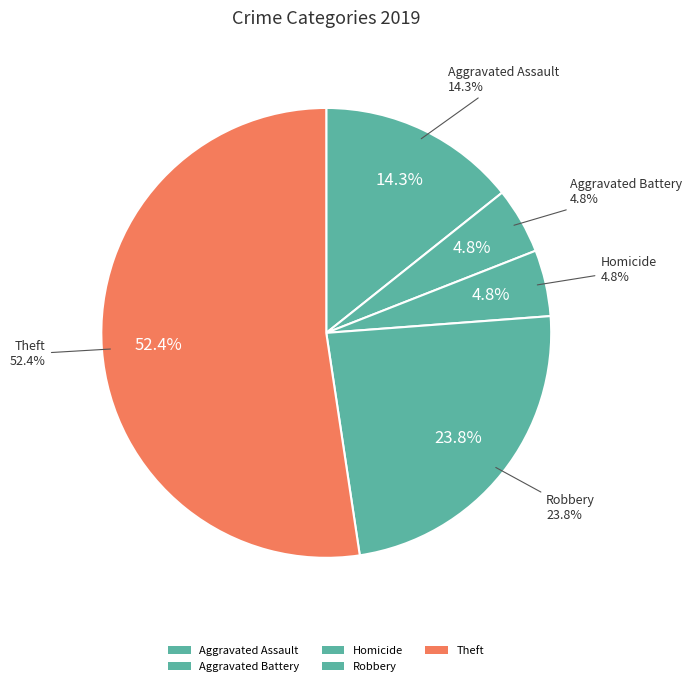

Does Aggravated Battery account for over 50% of the chart?

No